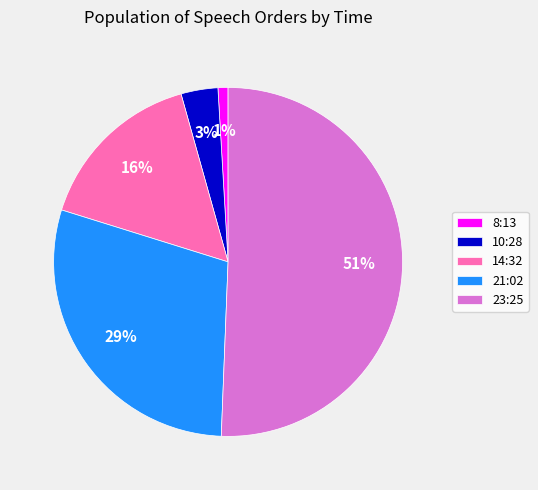

To the nearest percent, what percentage of the pie is 23:25?

51%